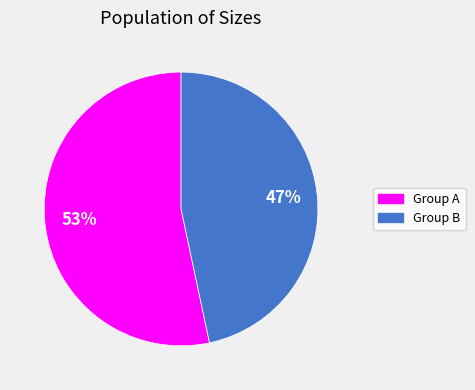

To the nearest percent, what is the average slice percentage?

50%